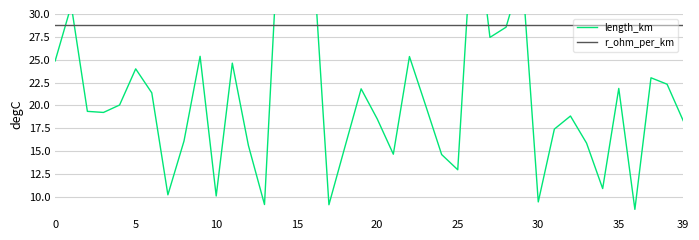

Rank the series by their maximum value, from lowest to highest.

r_ohm_per_km, length_km